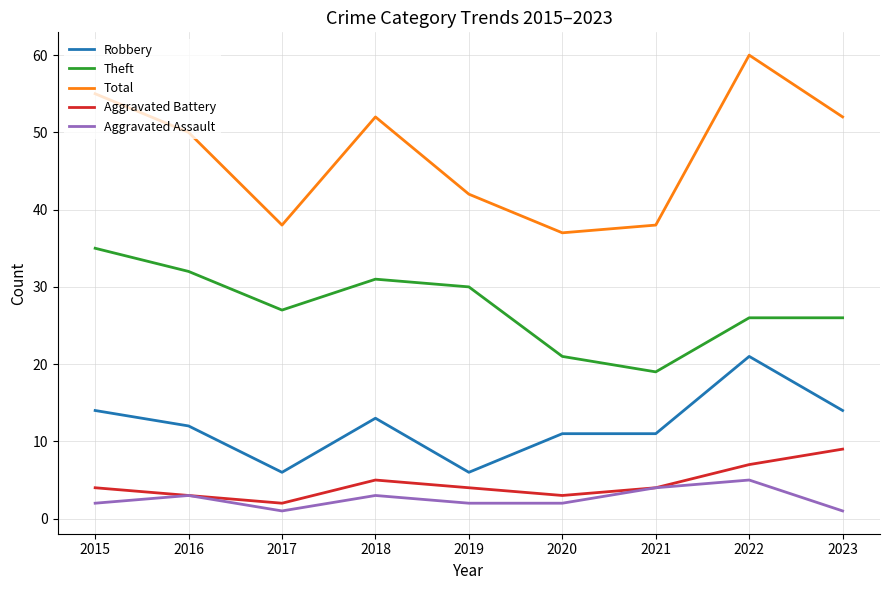

How many lines are shown in the chart?

5